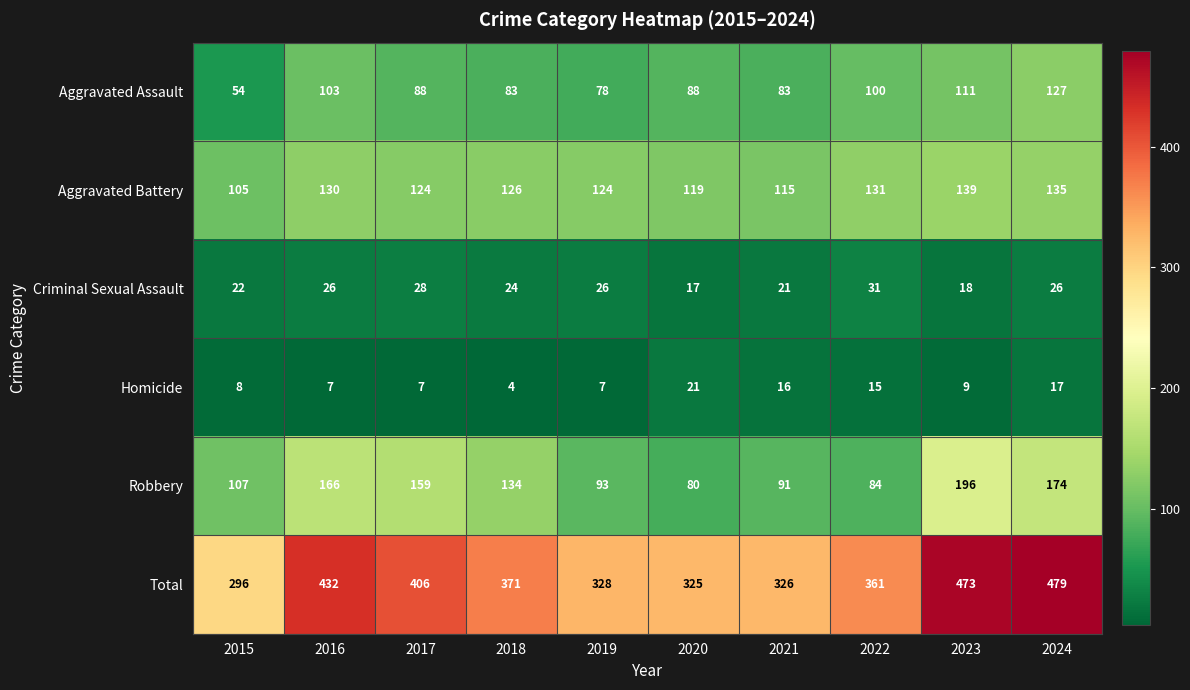

True or false: Robbery has a value of 54 at 2015.

False